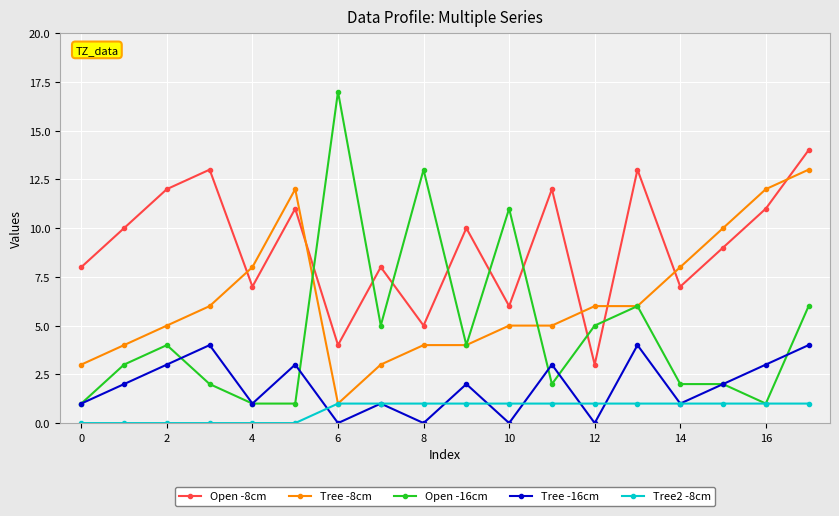

List the series in order of their peak value, lowest first.

Tree2 -8cm, Tree -16cm, Tree -8cm, Open -8cm, Open -16cm